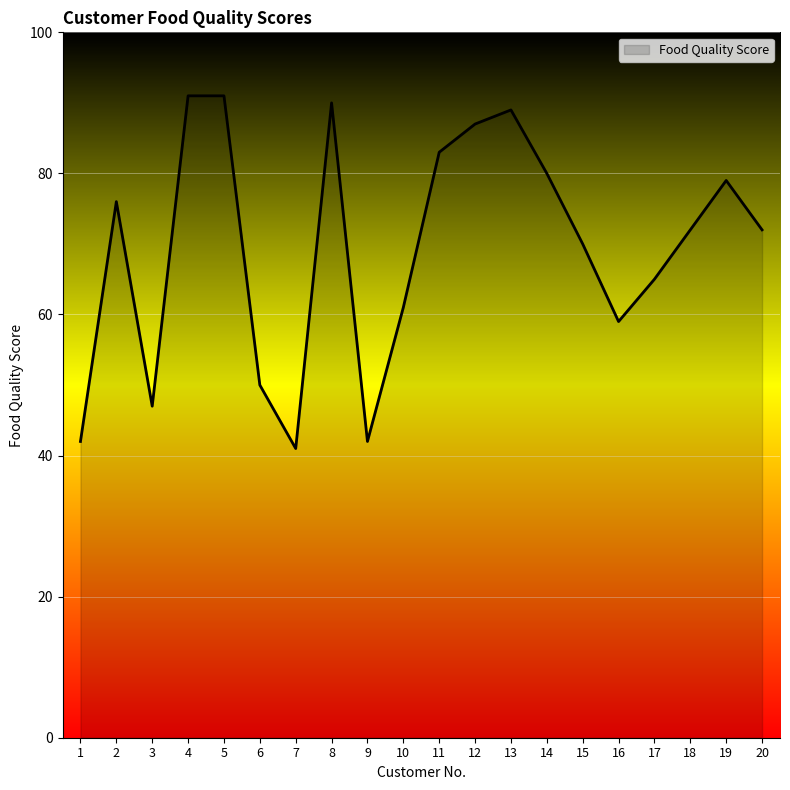

True or false: the data shows 79 at 19.

True